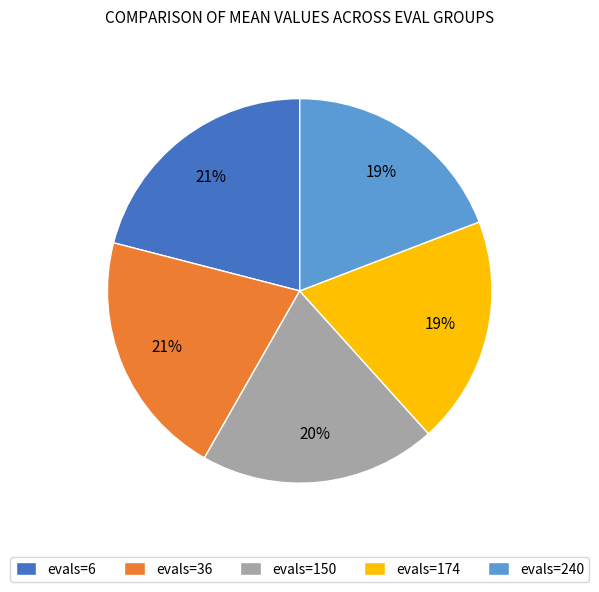

Which has a higher value, evals=150 or evals=240?

evals=150